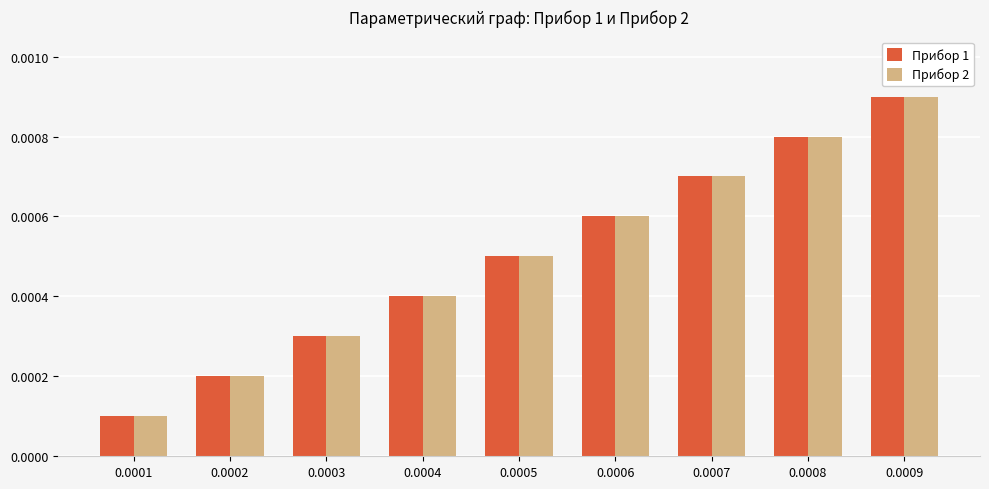

Is the value of Прибор 2 at 0.0005 greater than the value of Прибор 1 at 0.0009?

No